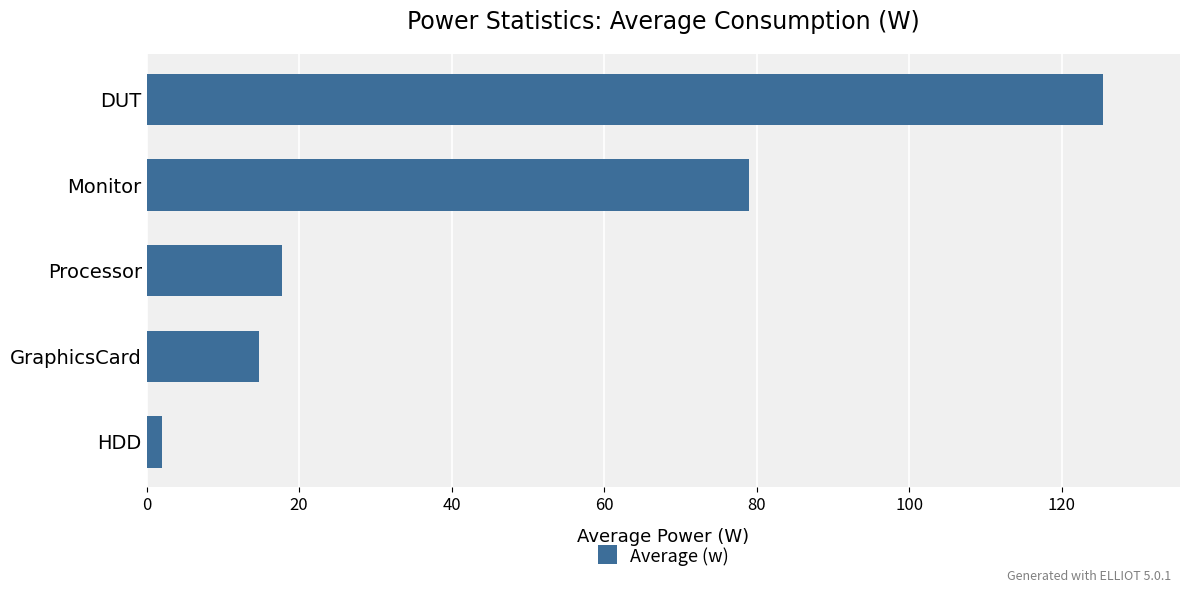

Reading bottom to top, transcribe all the data shown in this chart.

HDD=2.0	GraphicsCard=14.8	Processor=17.7	Monitor=79.0	DUT=125.5